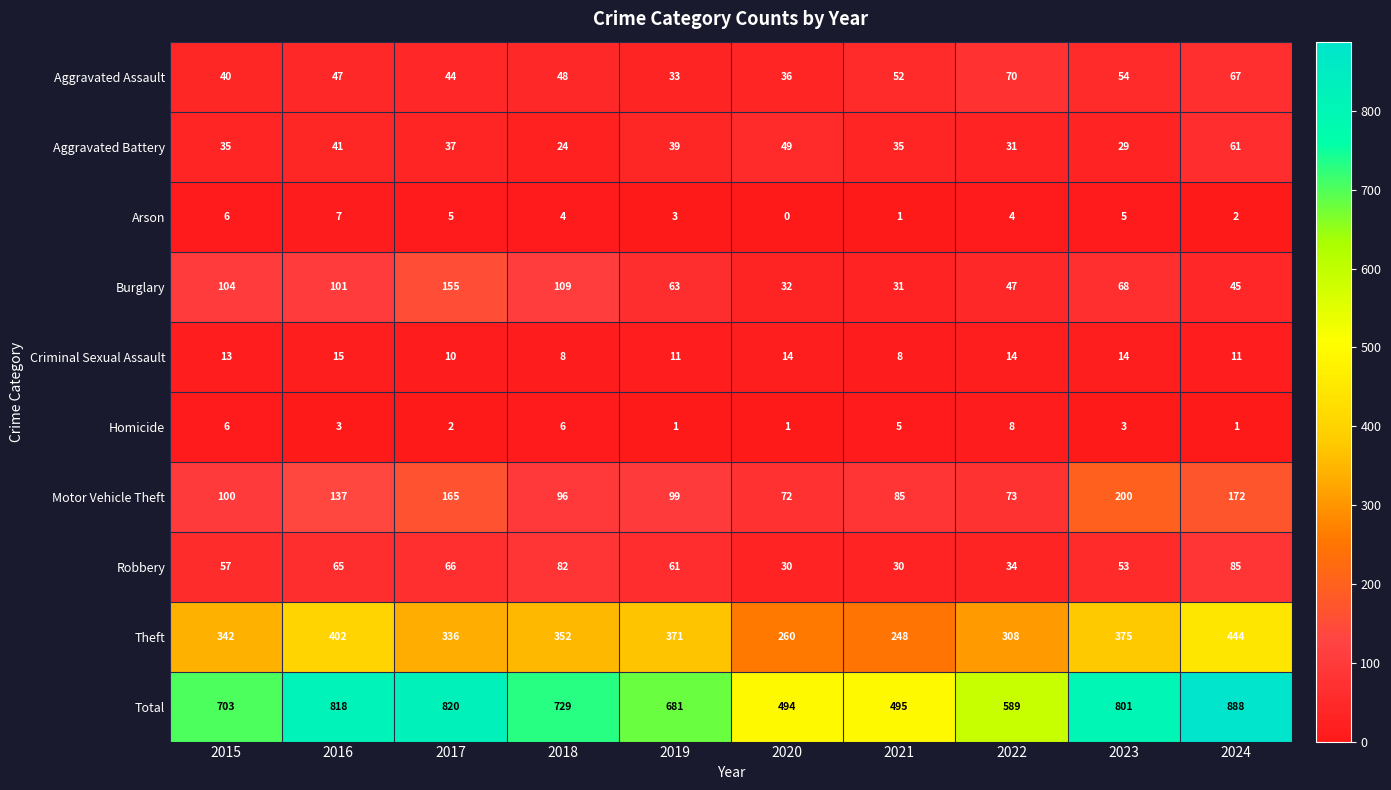

List the series in order of their peak value, highest first.

Total, Theft, Motor Vehicle Theft, Burglary, Robbery, Aggravated Assault, Aggravated Battery, Criminal Sexual Assault, Homicide, Arson